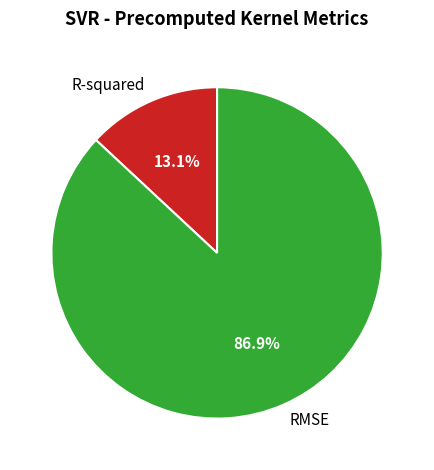

Is it true that R-squared is 18% of the pie?

False